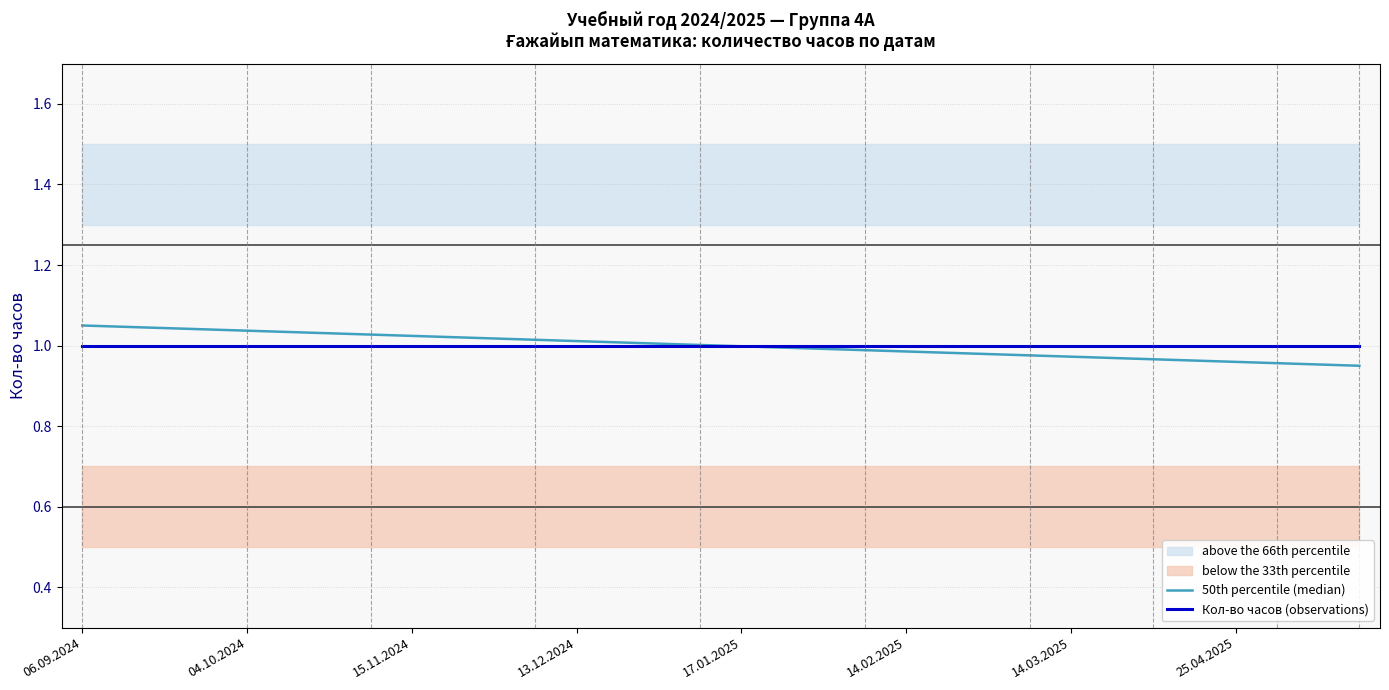

True or false: 50th percentile (median) has more than 1 interior local peaks.

False